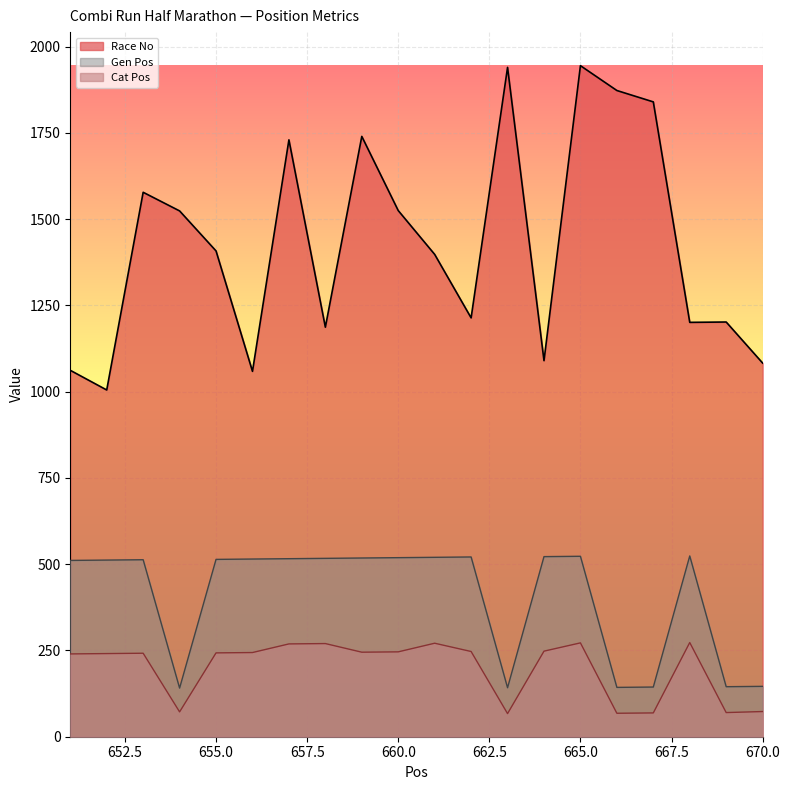

True or false: Race No and Cat Pos intersect in this chart.

False